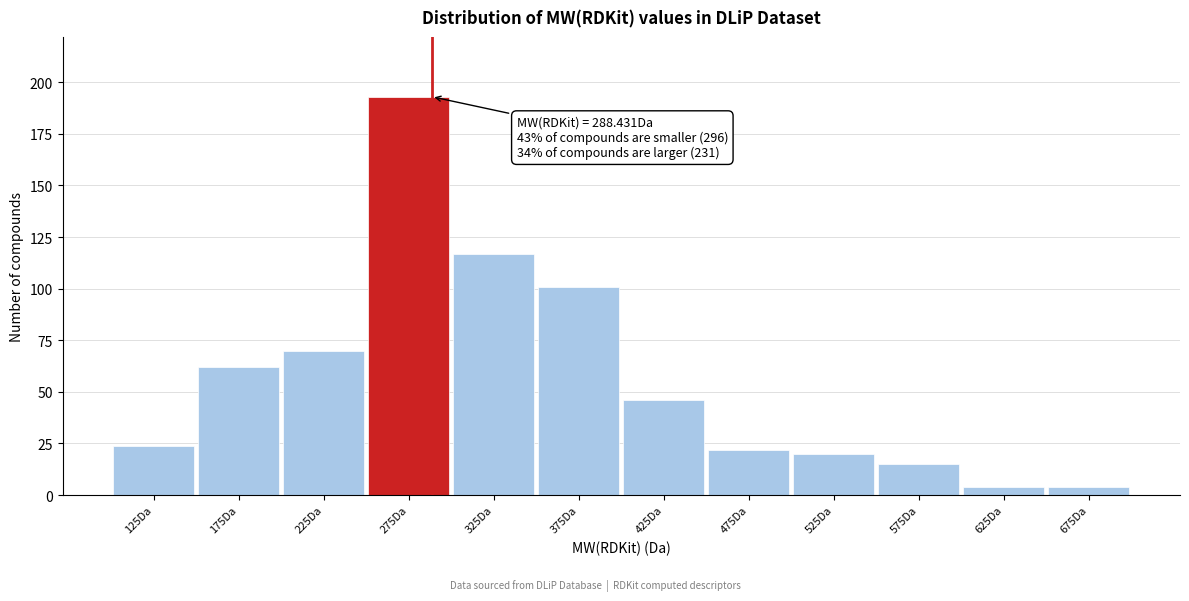

Over which range of the x-axis is the bar tallest?

250 to 300